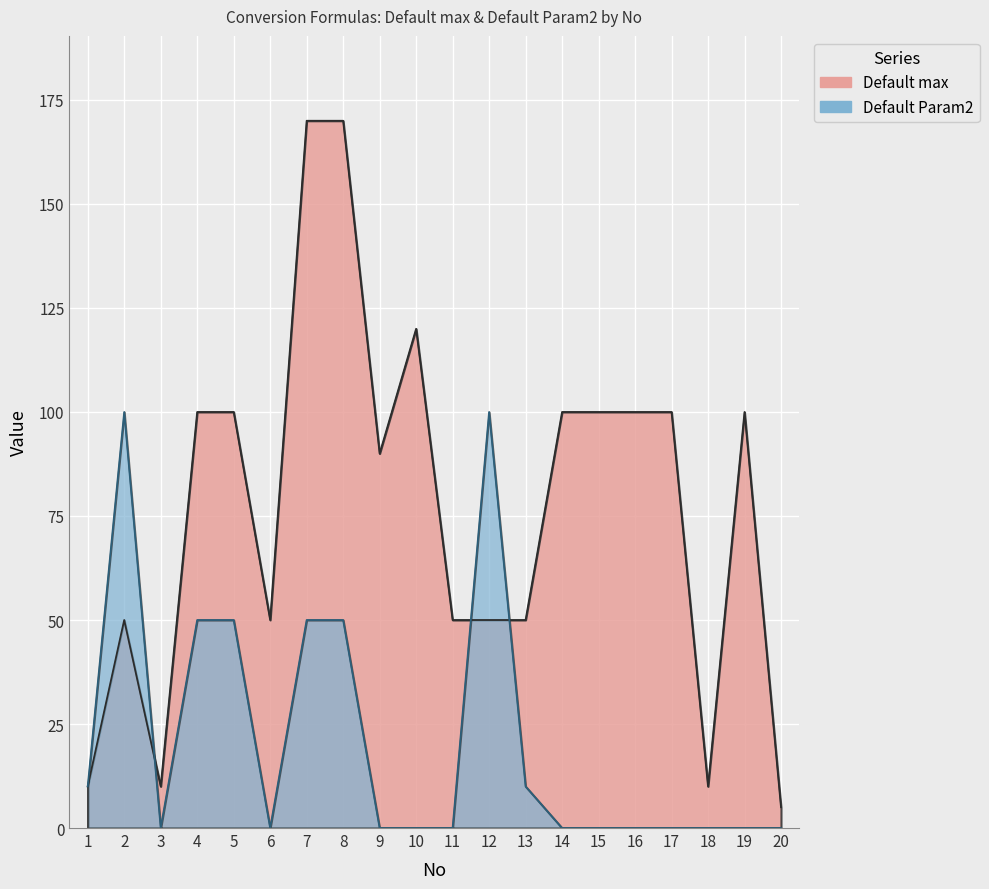

Reading left to right, extract all data points from this chart.

Default max: 1=10	2=50	3=10	4=100	5=100	6=50	7=170	8=170	9=90	10=120	11=50	12=50	13=50	14=100	15=100	16=100	17=100	18=10	19=100	20=5
Default Param2: 1=10	2=100	3=0	4=50	5=50	6=0	7=50	8=50	9=0	10=0	11=0	12=100	13=10	14=0	15=0	16=0	17=0	18=0	19=0	20=0